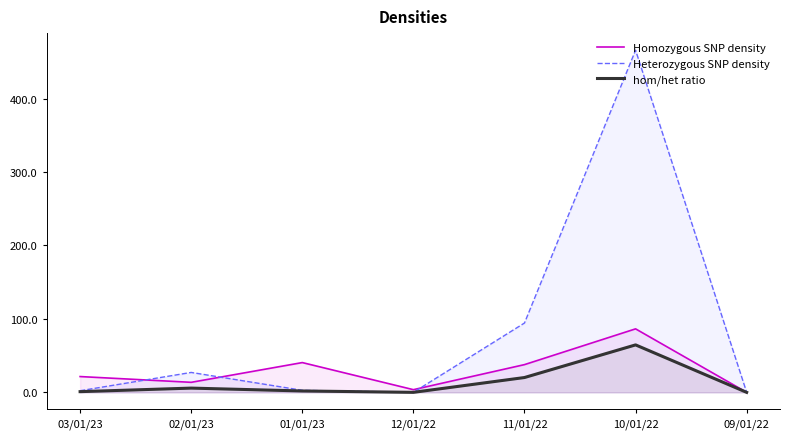

What is the value of the Heterozygous SNP density point at the 2nd from the left?

27.1